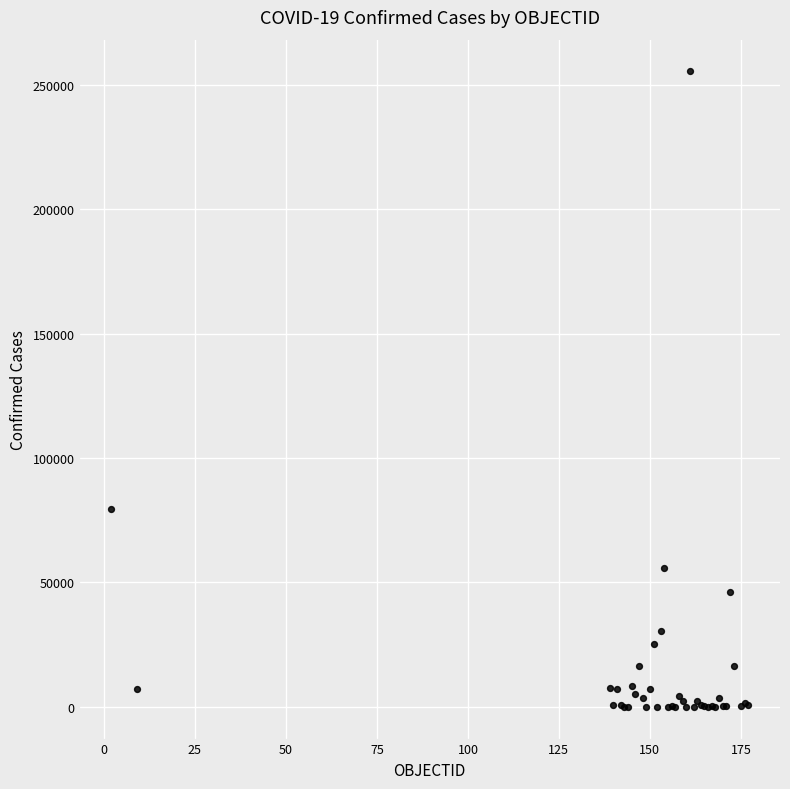

What Y value in the scatter plot is closest to 127693?

79411